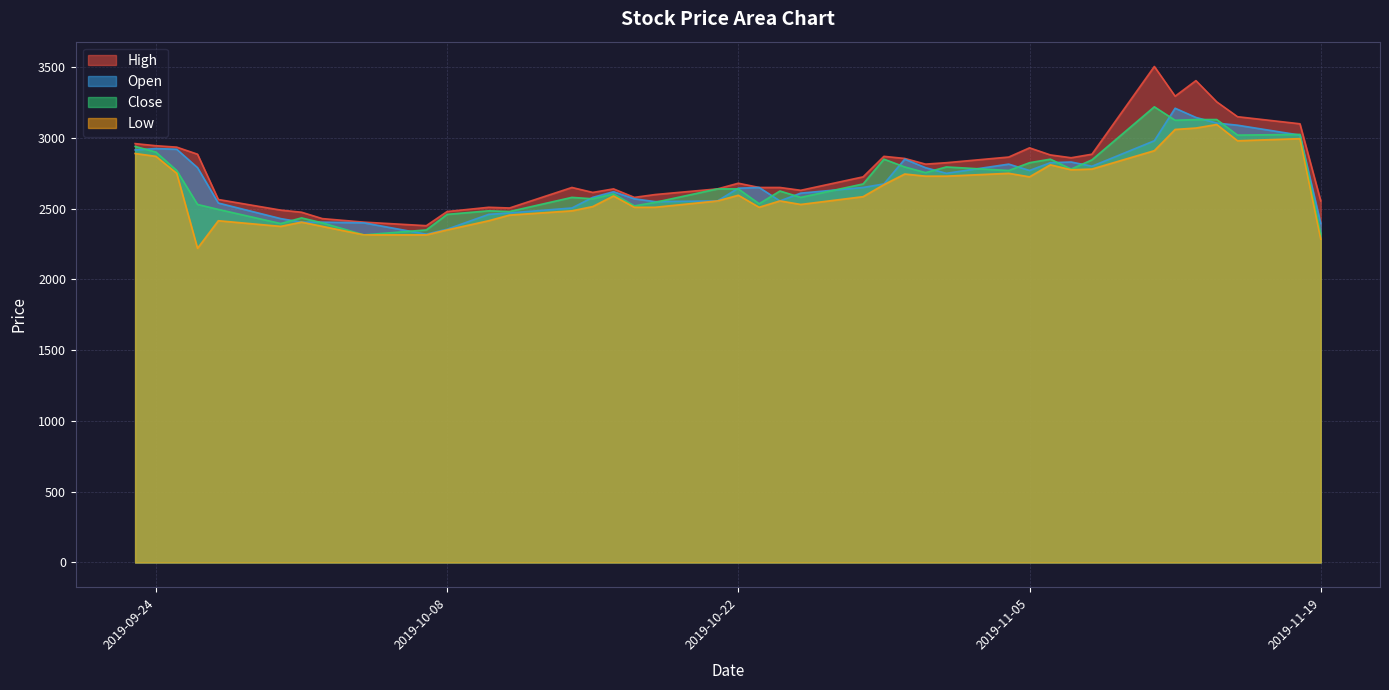

What is the value of the Open point at the 37th from the left?

3105